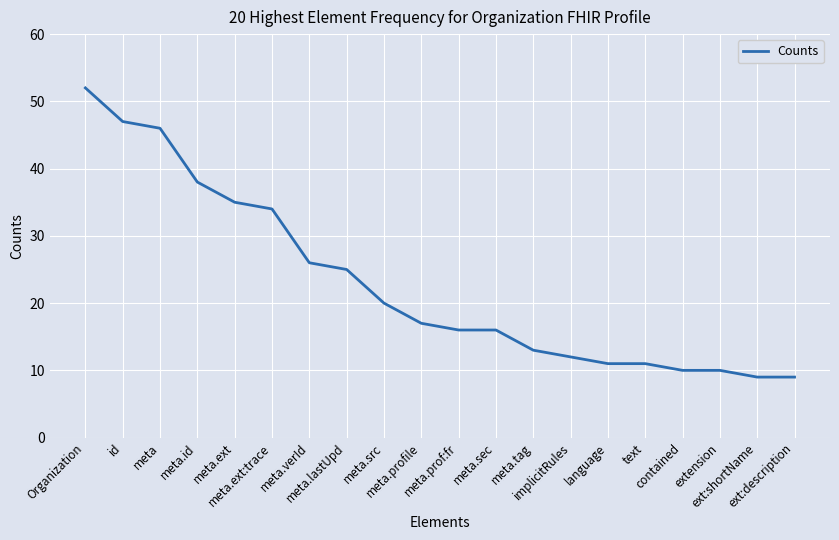

What is the average value?

23